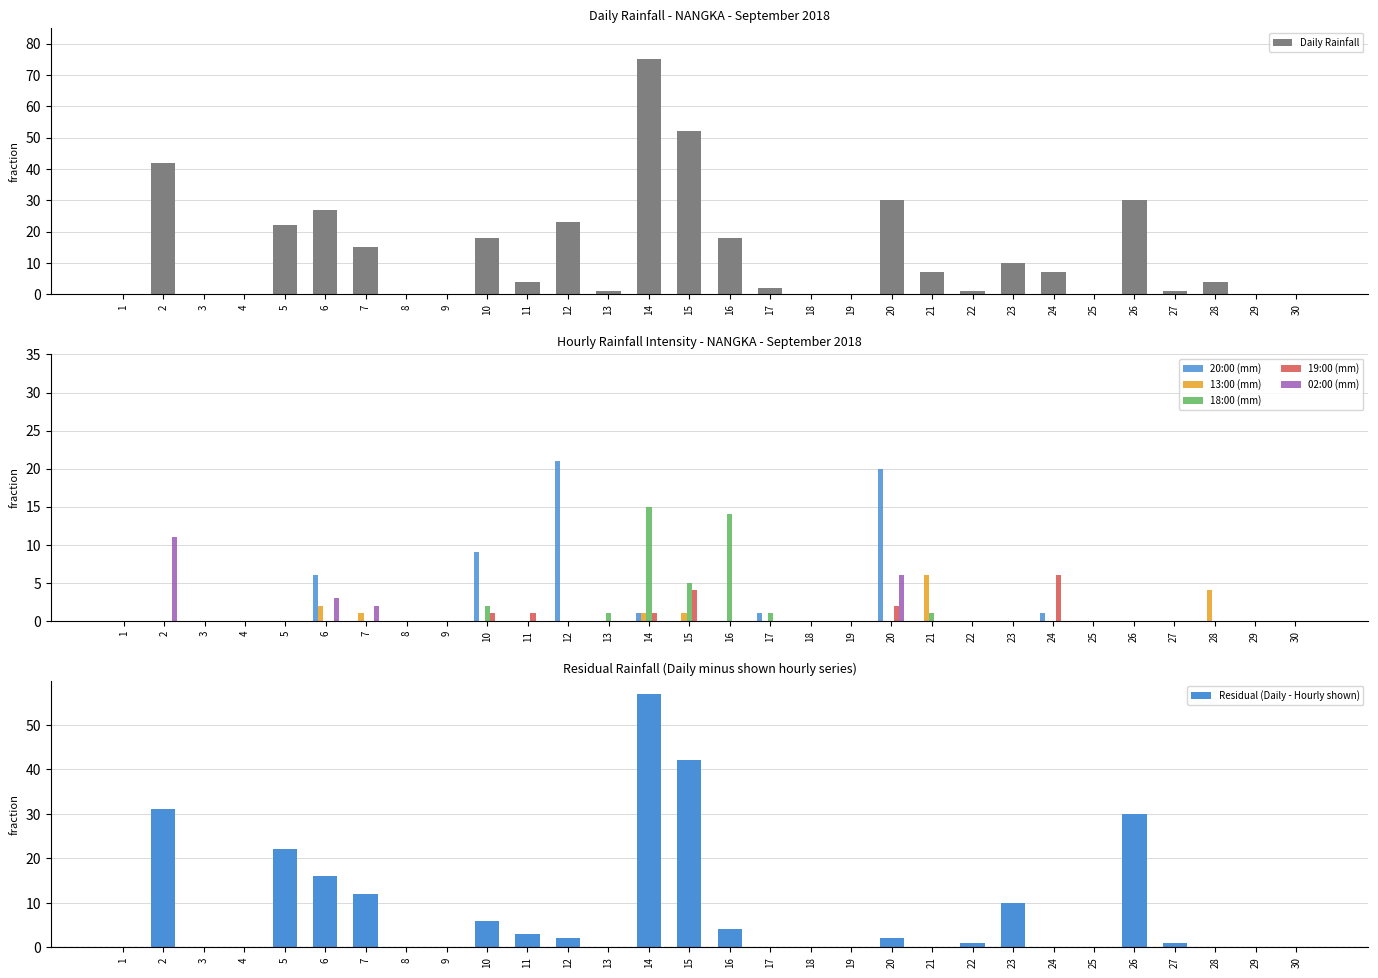

The 13:00 (mm) series shows 3 at 5. True or false?

False